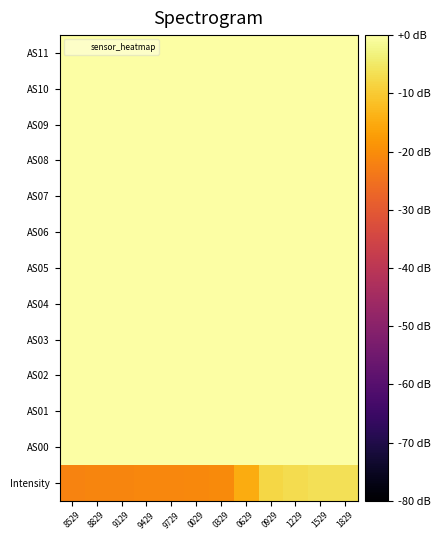

Which series has the largest range (max minus min)?

Intensity